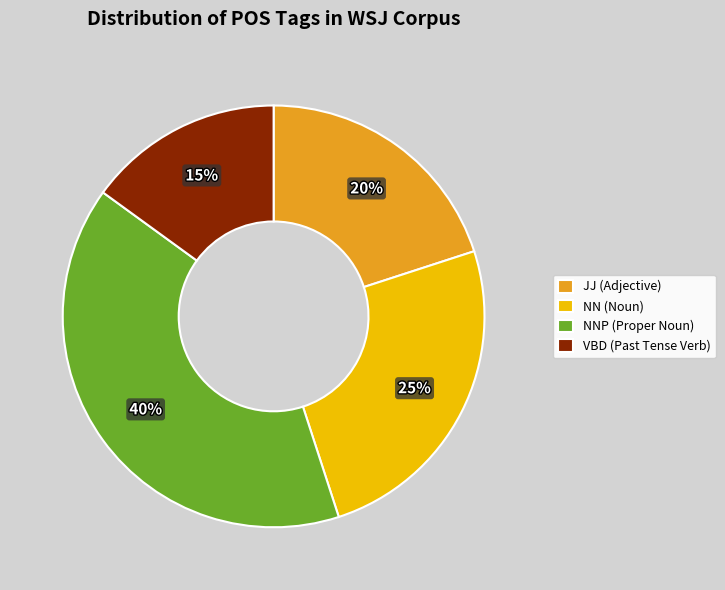

To the nearest percent, what is the combined percentage of NN (Noun) and VBD (Past Tense Verb)?

40%